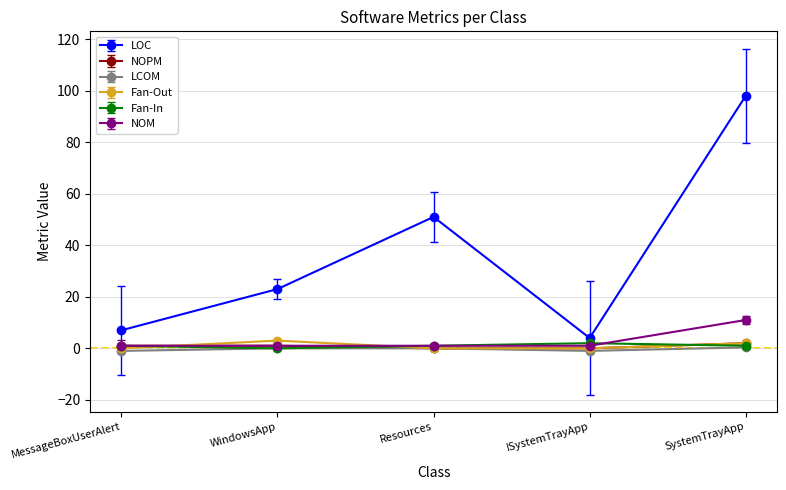

What is the minimum value for NOM?

1.0